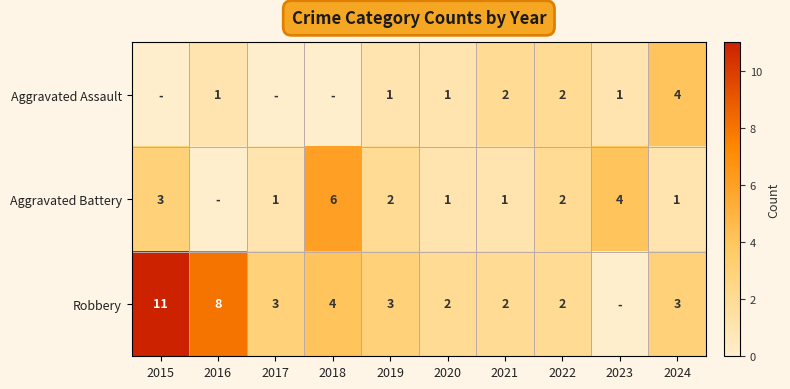

Is the value of Aggravated Battery at 2021 greater than the value of Robbery at 2016?

No